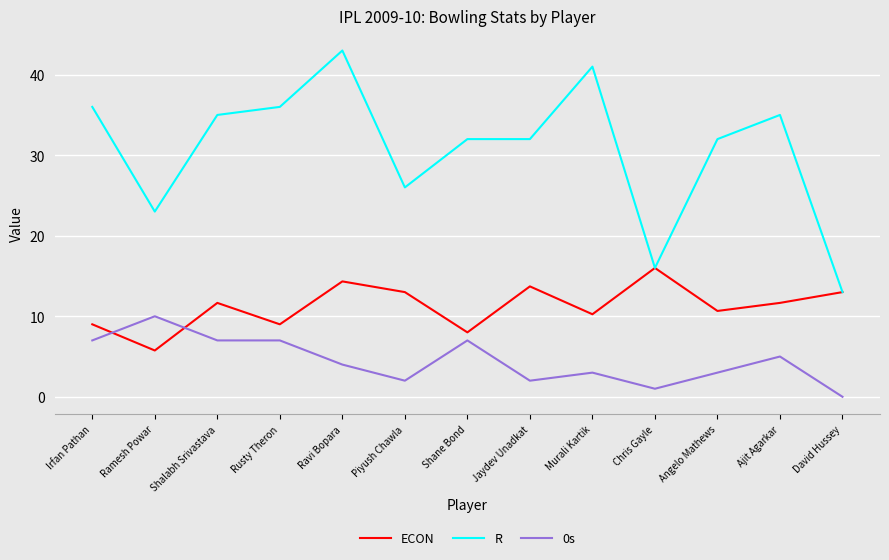

What is the average value of the R series?

30.8